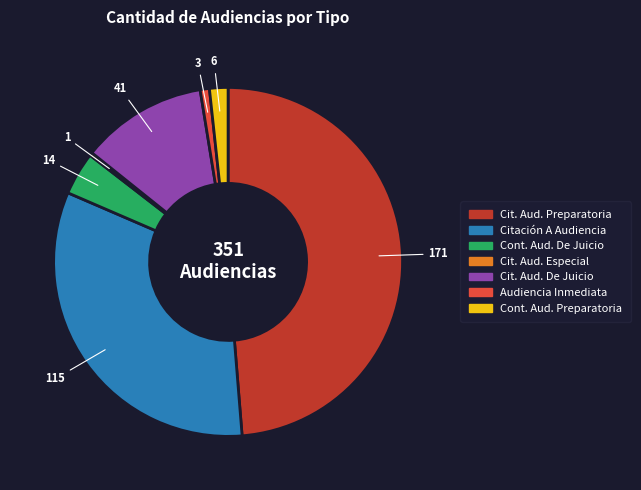

Is there a majority slice in this chart?

No